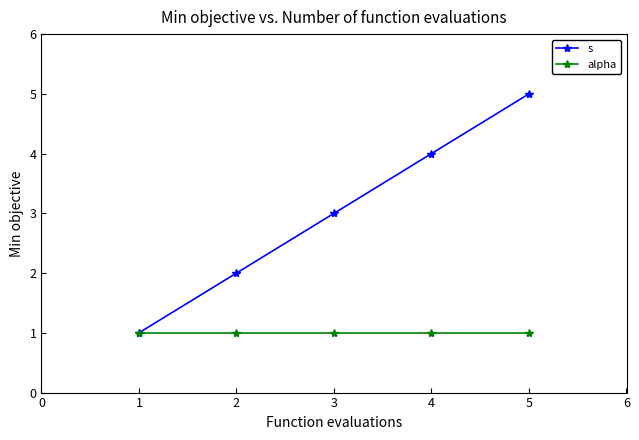

Which series has the widest spread of values?

s